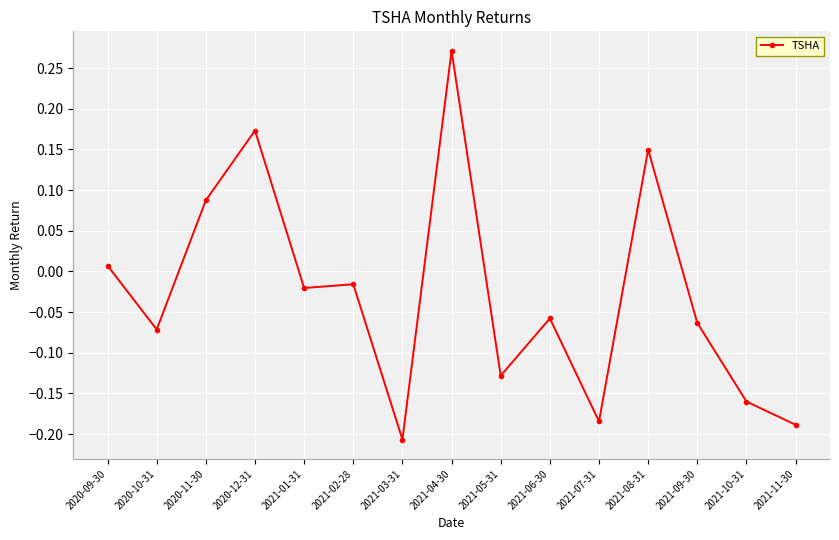

Where is the data nearest to the value 0?

2020-09-30